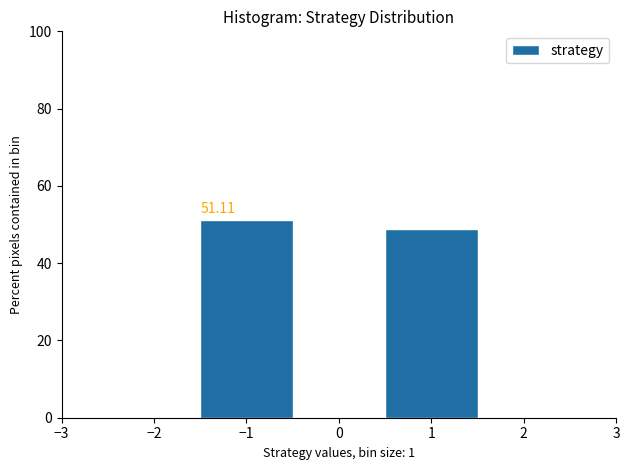

Which range on the x-axis has the tallest bar?

-1.5 to -0.5